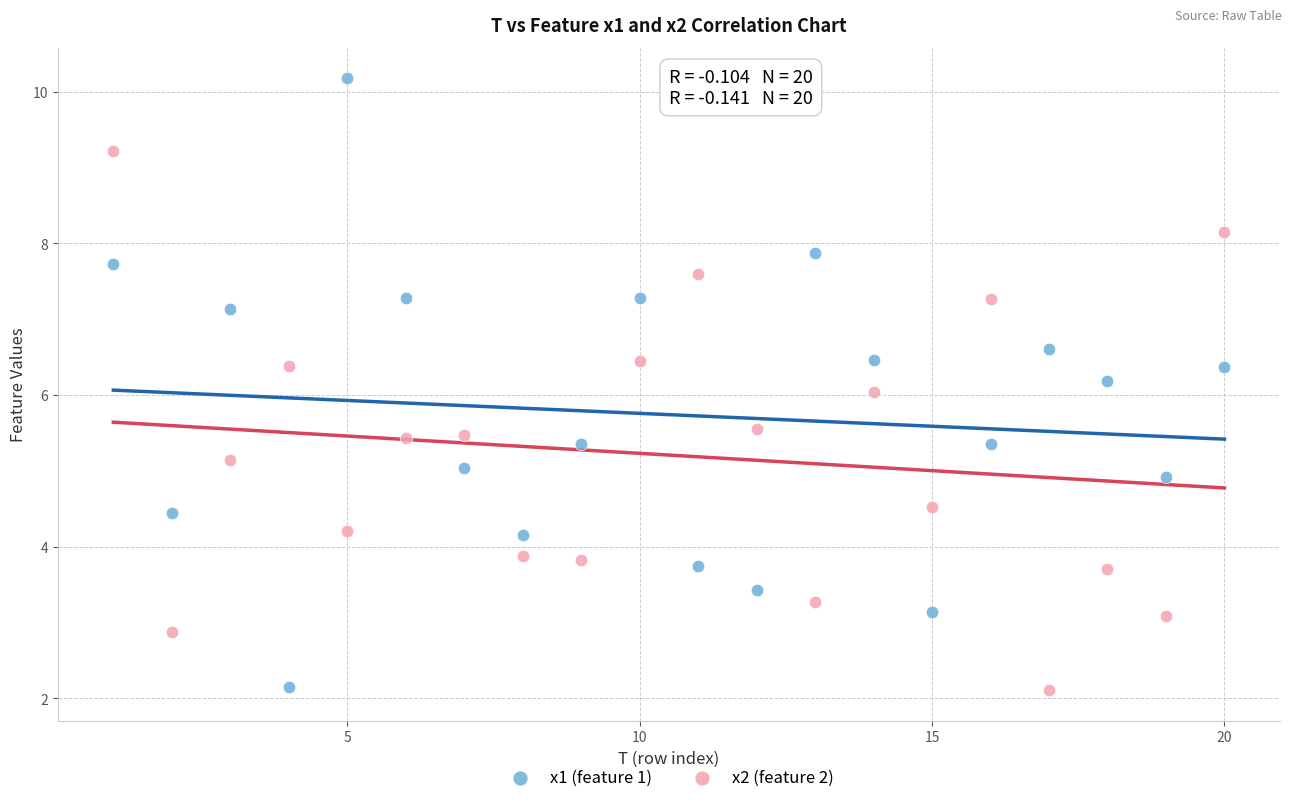

What is the X range (max minus min) for the scatter plot?

19.0